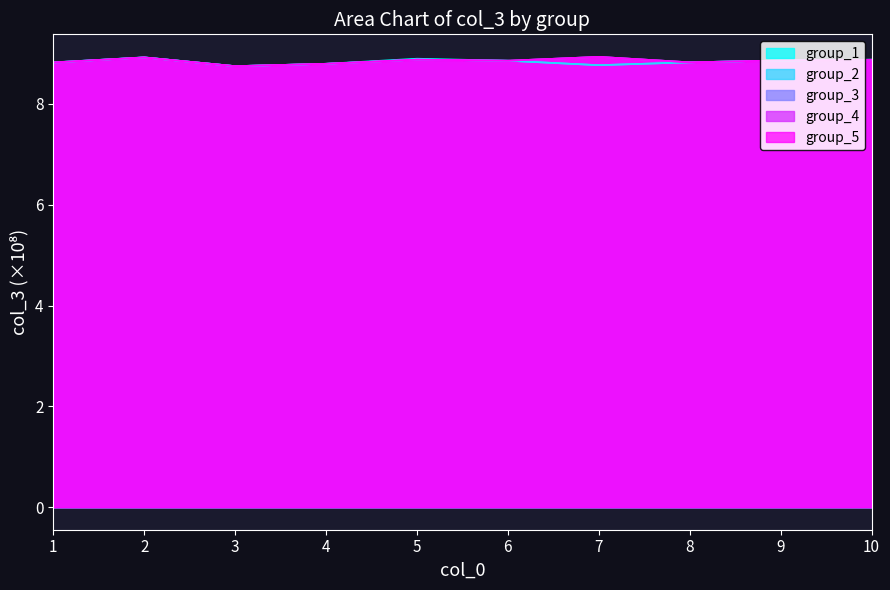

True or false: group_4 and group_1 intersect in this chart.

True